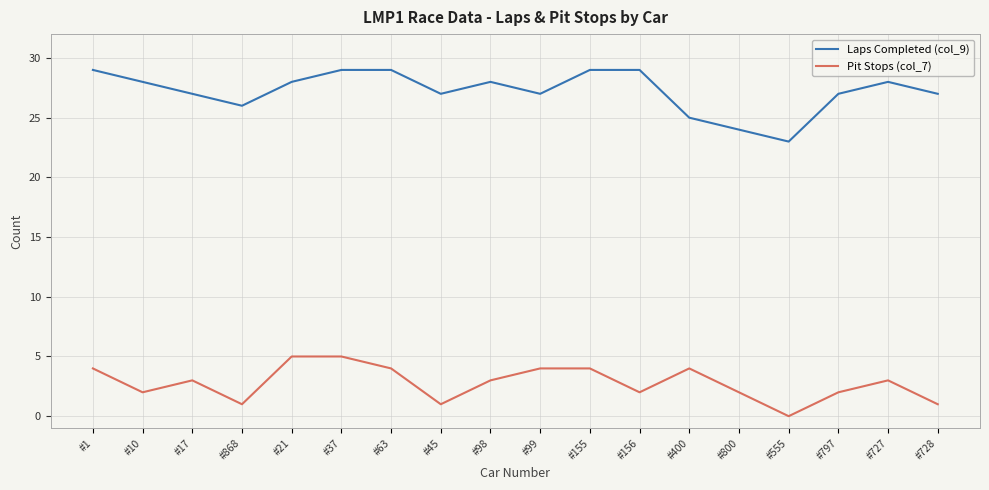

What are all the series names shown in the legend?

Laps Completed (col_9), Pit Stops (col_7)